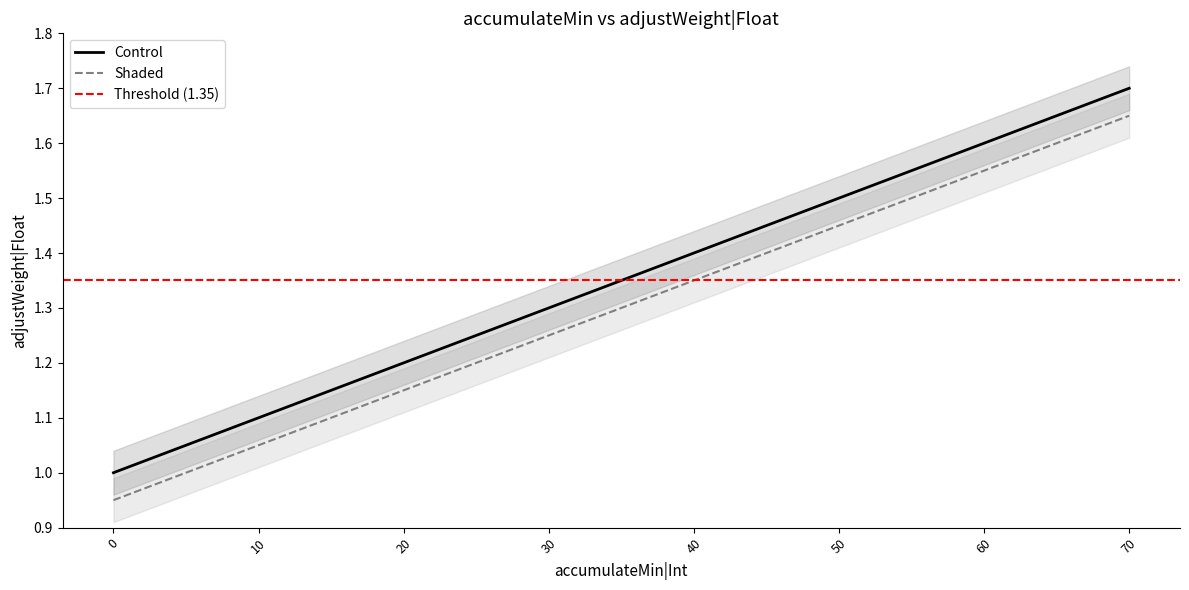

Does the chart have visible grid lines?

No